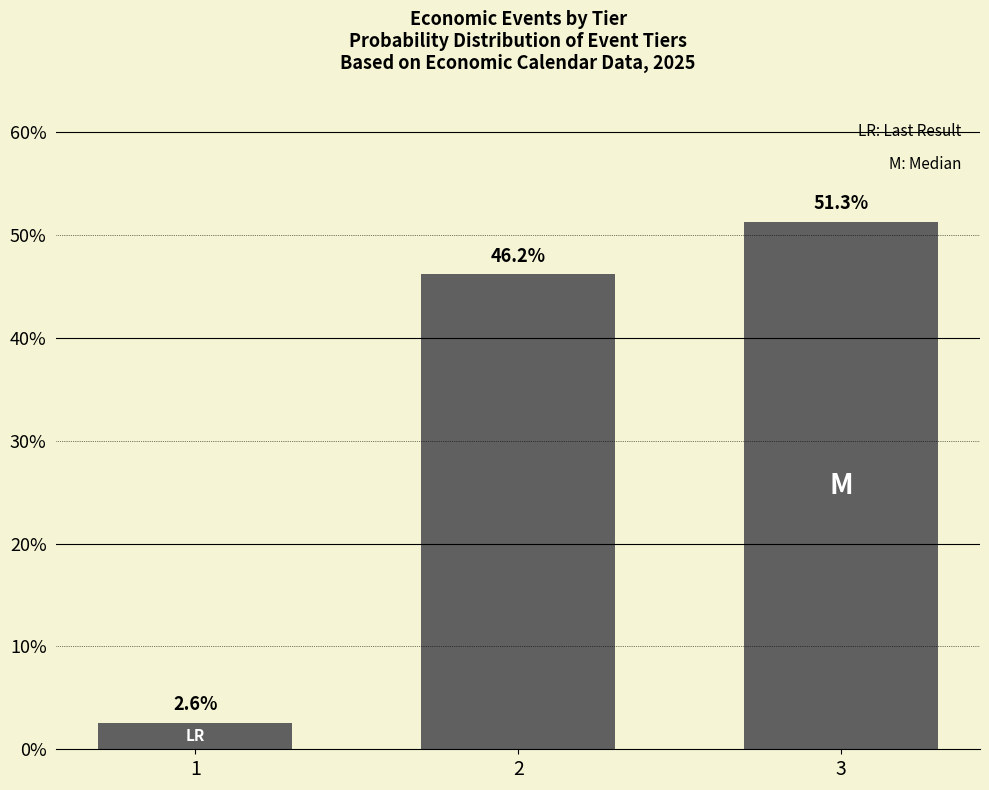

What is the maximum value shown in the chart?

51.3